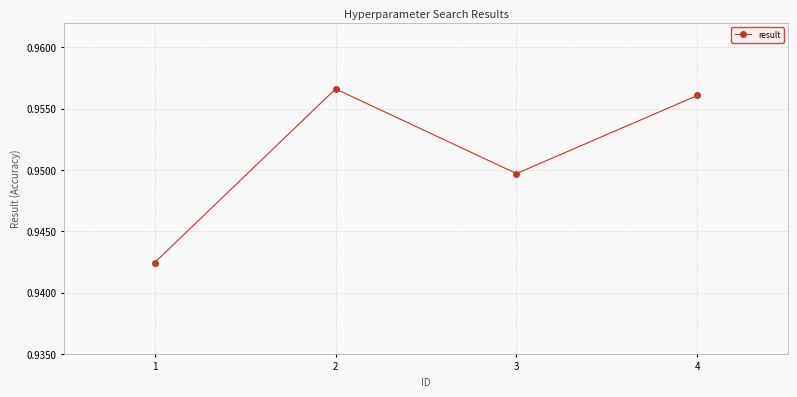

How many interior local peaks (higher than both neighbors) does the data have?

1